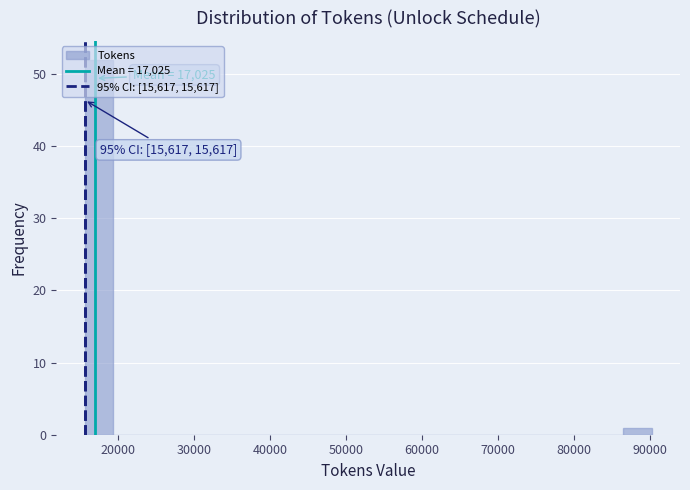

Read against the x-axis, roughly where is the centre of the tallest bar?

17000